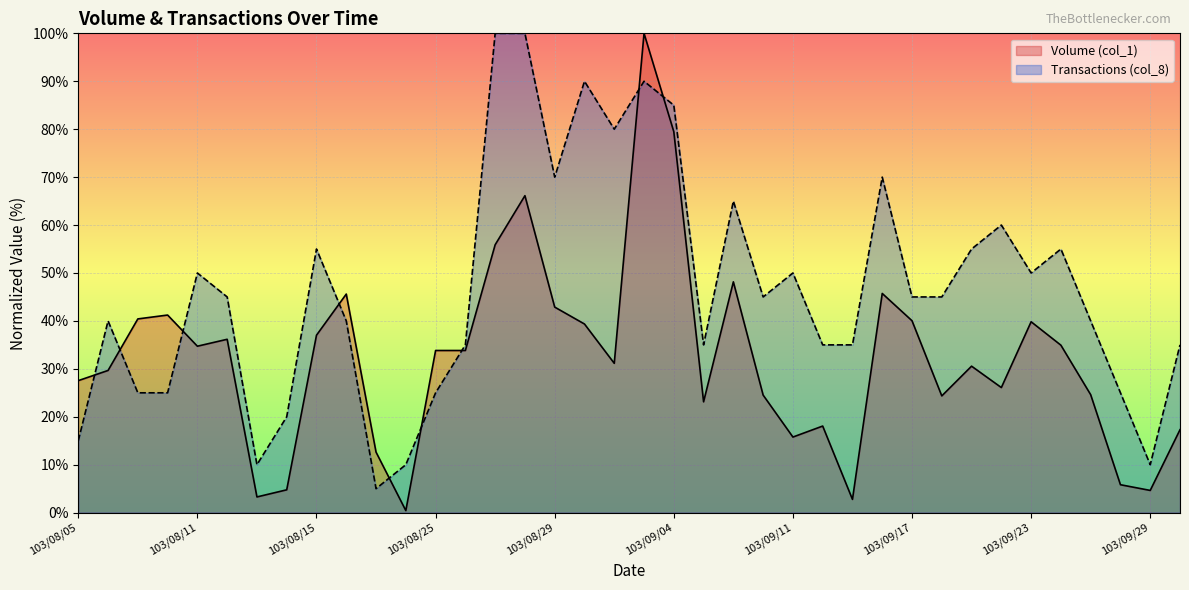

At 103/09/15, list the series in order from largest to smallest.

Transactions (col_8), Volume (col_1)